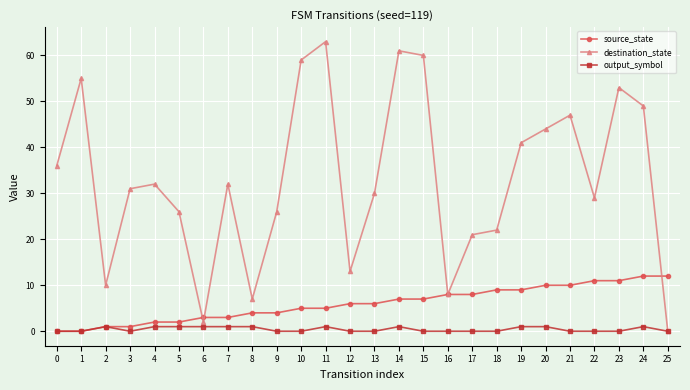

List the series in order of their overall mean, lowest first.

output_symbol, source_state, destination_state